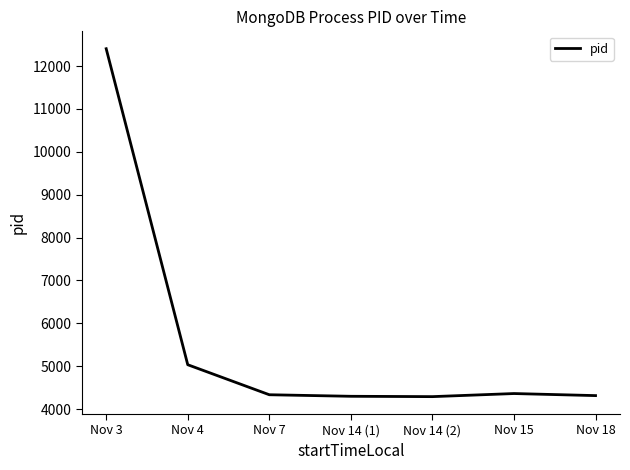

True or false: the data shows 2547 at Nov 14 (2).

False